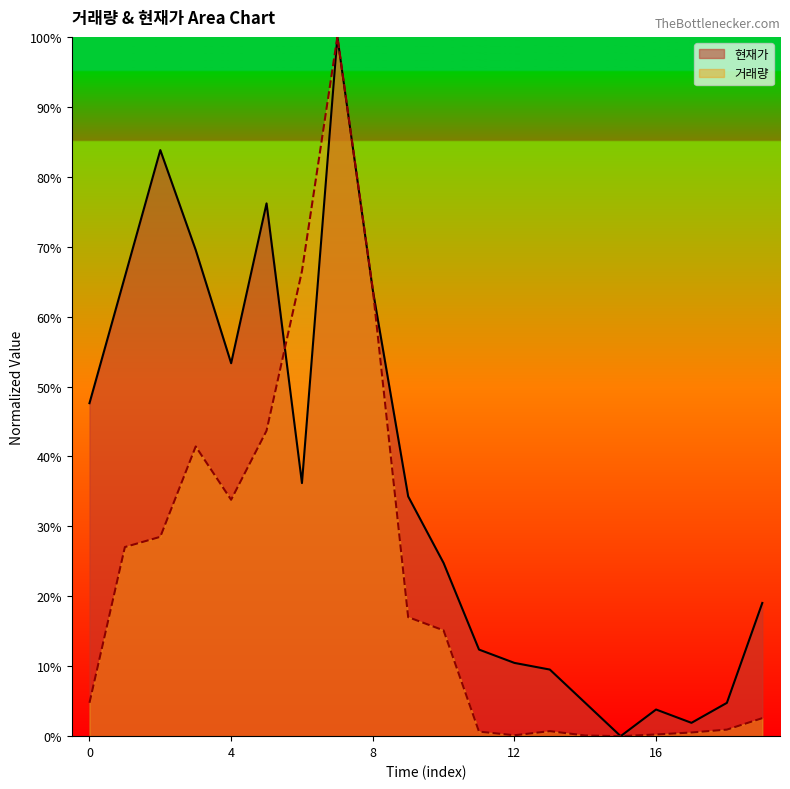

Which series has the widest spread of values?

거래량